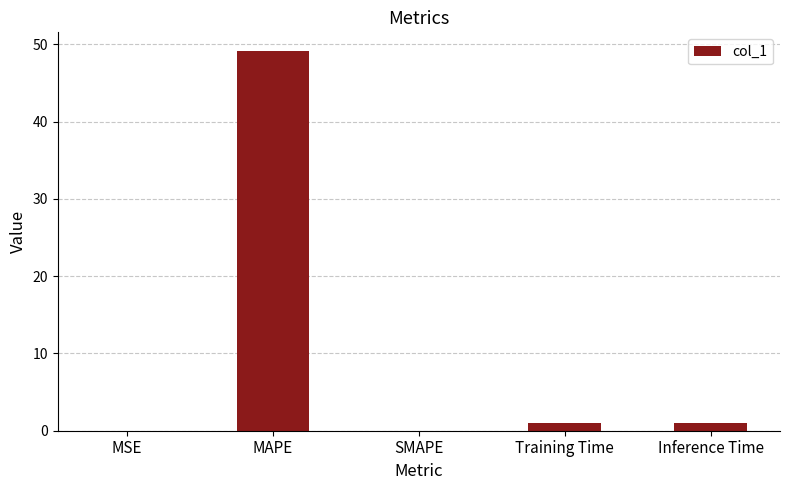

What is the change in value from SMAPE to Training Time?

+1.0